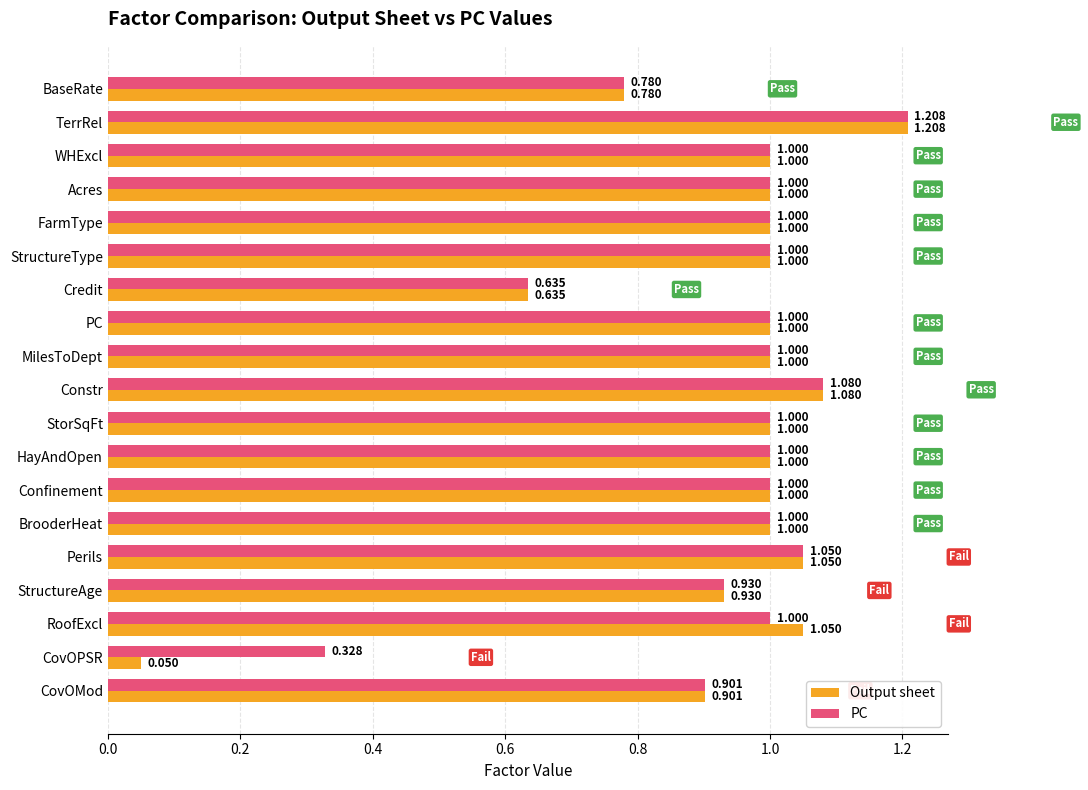

Rank the series by their average value, from lowest to highest.

Output sheet, PC